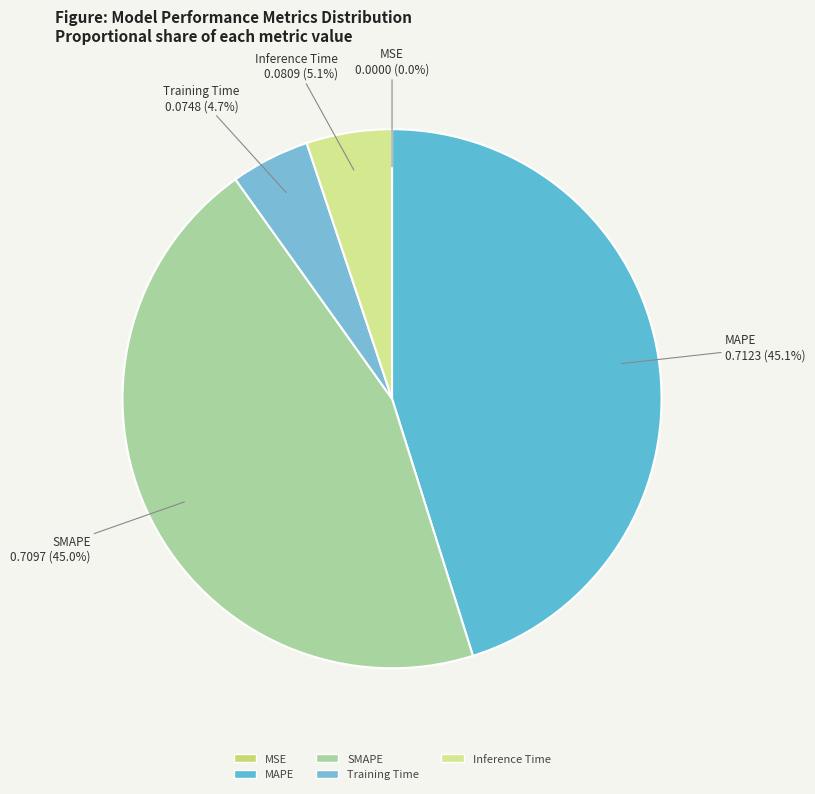

Which slice is the largest?

MAPE